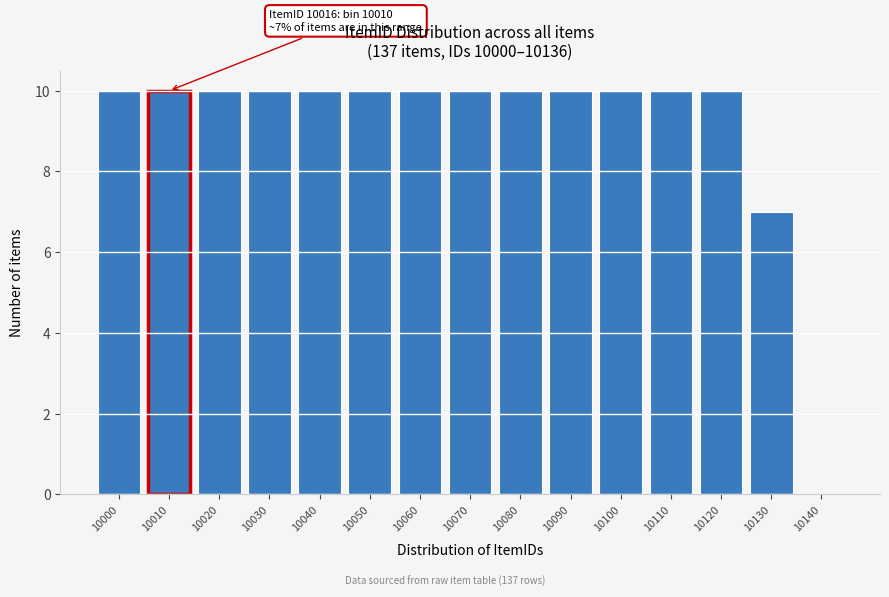

Reading left to right, extract all data points from this chart.

10000=10	10010=10	10020=10	10030=10	10040=10	10050=10	10060=10	10070=10	10080=10	10090=10	10100=10	10110=10	10120=10	10130=7	10140=0